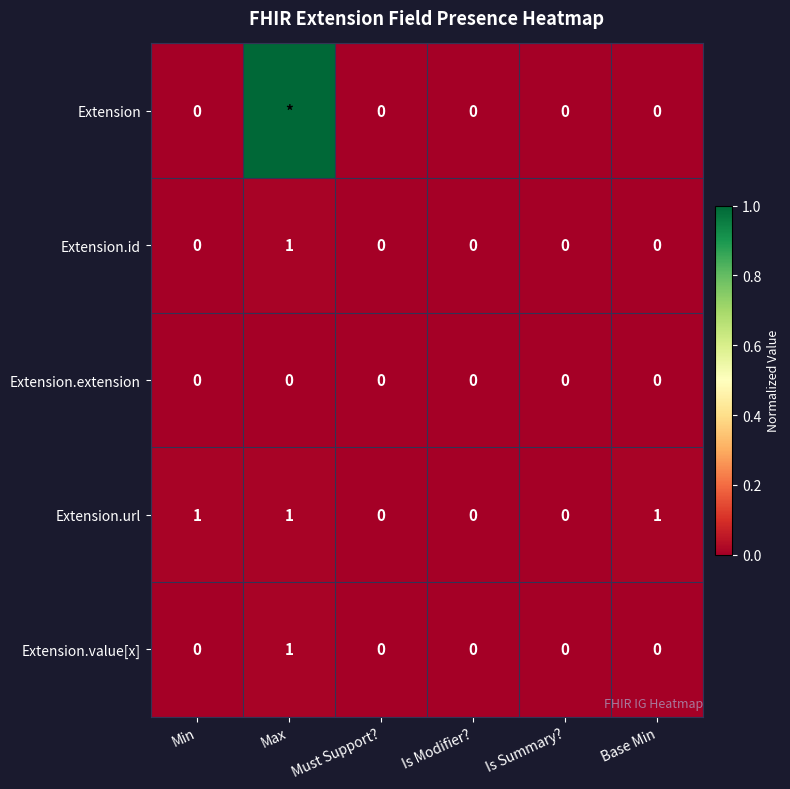

What is the maximum value shown in the chart?

1.0